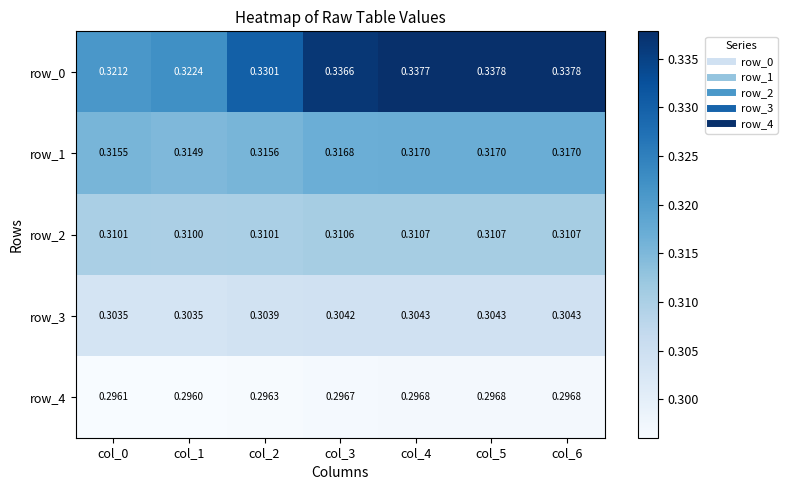

At which label is row_0 closest to 0?

col_0